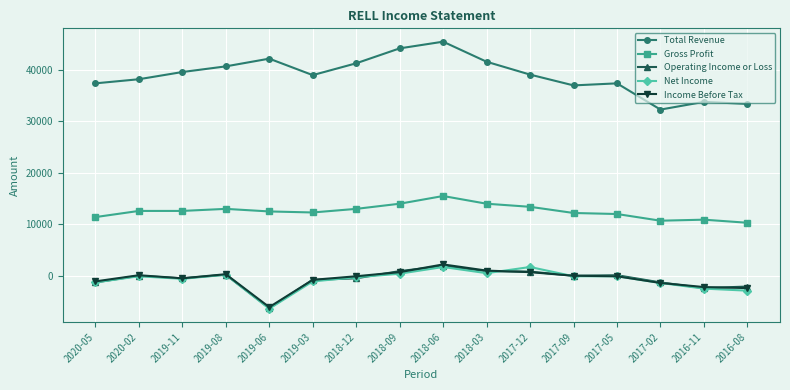

The value of Operating Income or Loss at 2017-02 is -1300. True or false?

True